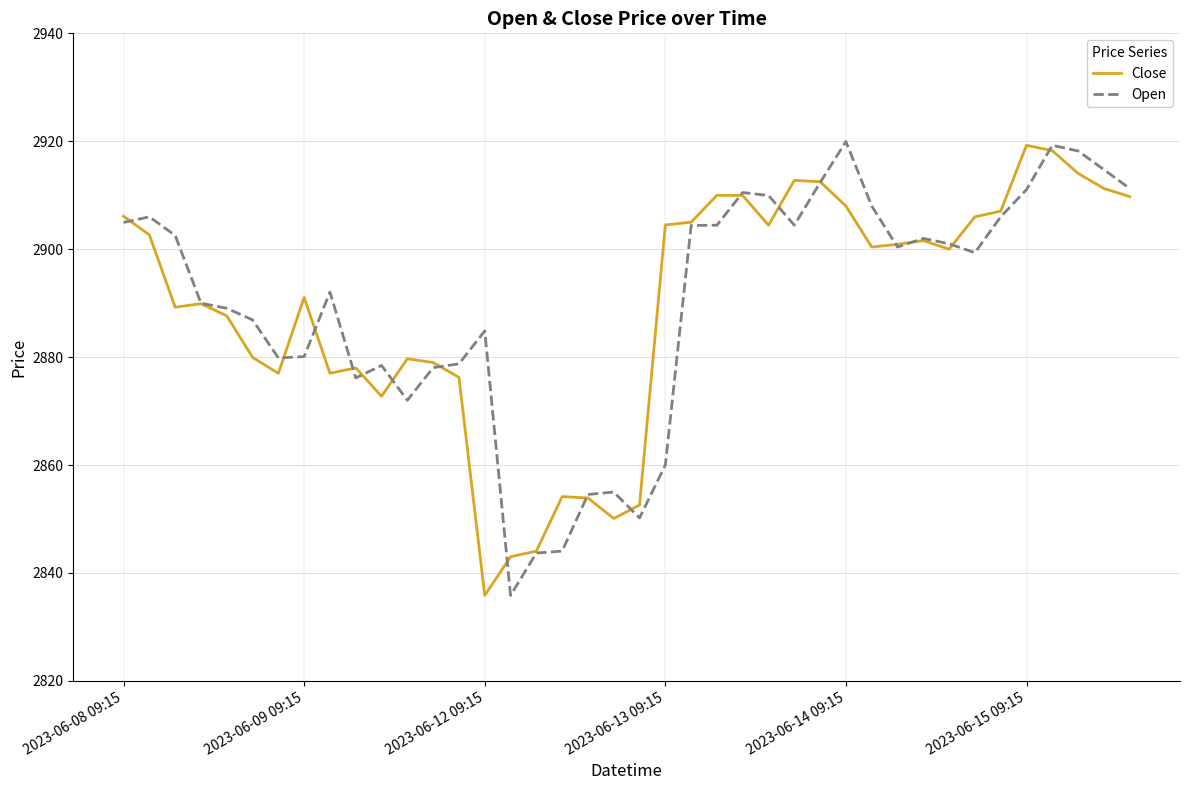

What are all the series names shown in the legend?

Close, Open